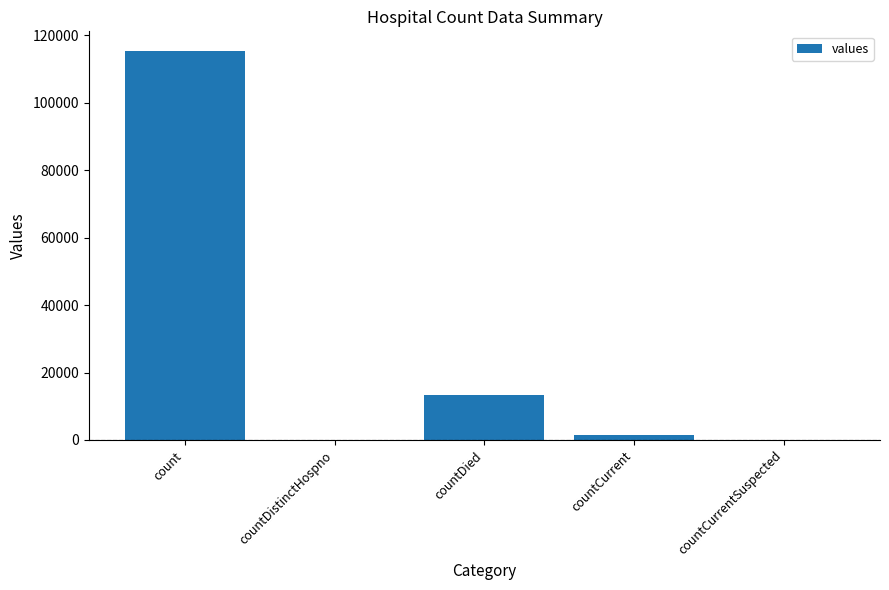

Reading left to right, transcribe all the data shown in this chart.

115379	0	13343	1383	0